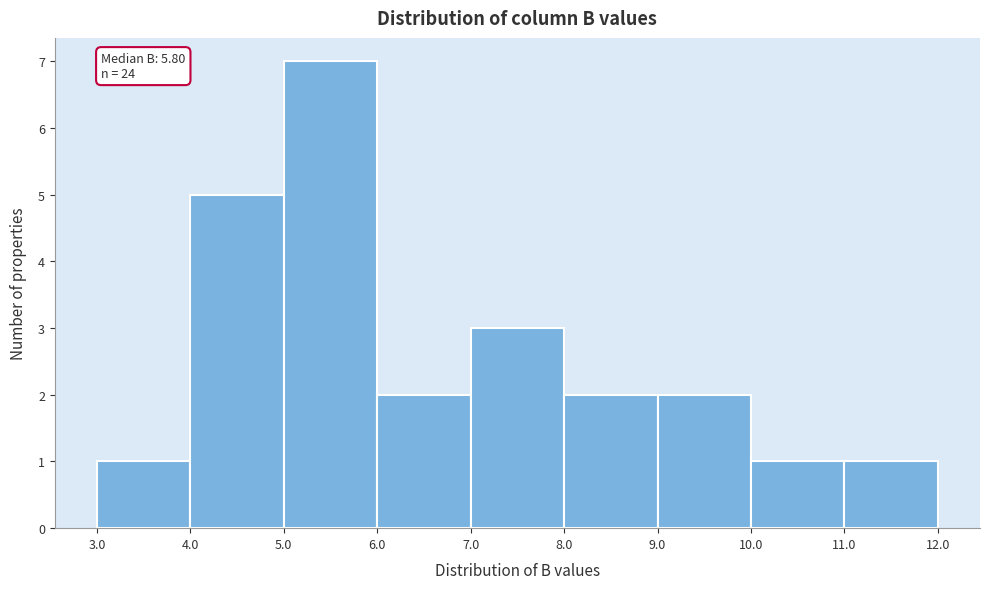

Over which range of the x-axis is the bar tallest?

5.0 to 6.0